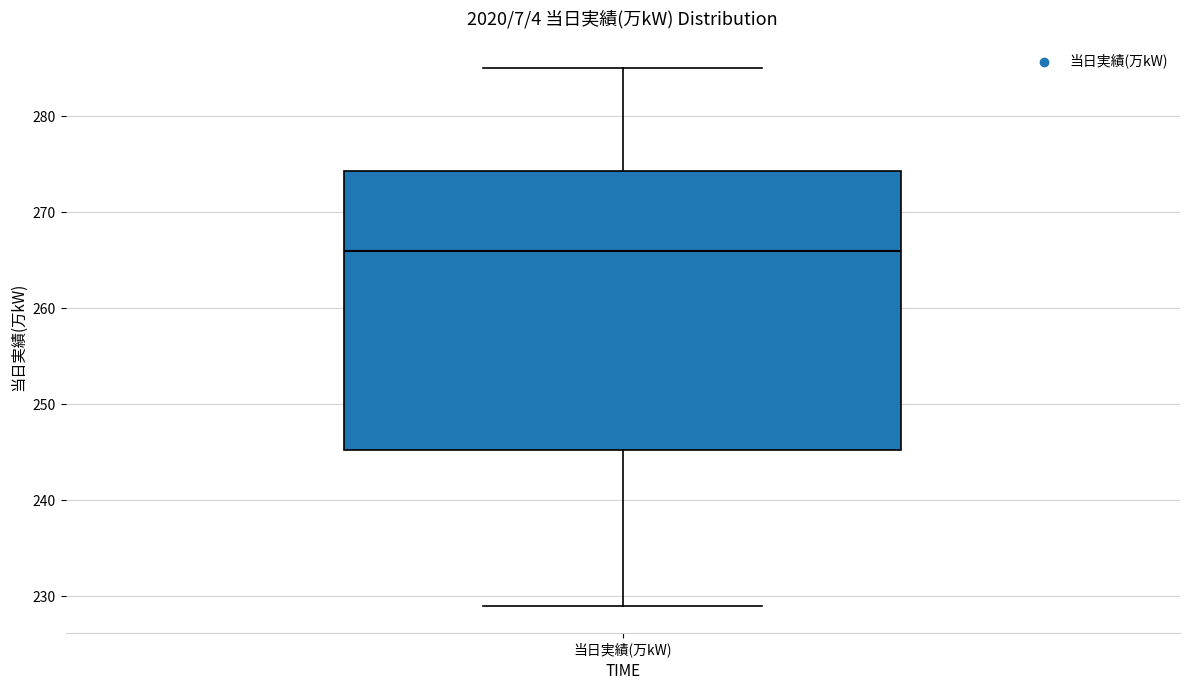

Transcribe this box plot: give where the median line is, the range the box spans, and where the two whiskers end, as read against the y-axis. The values are not printed on the chart, so give them approximately, as read against the axis.

median 266, box 245 to 274, whiskers 229 to 285